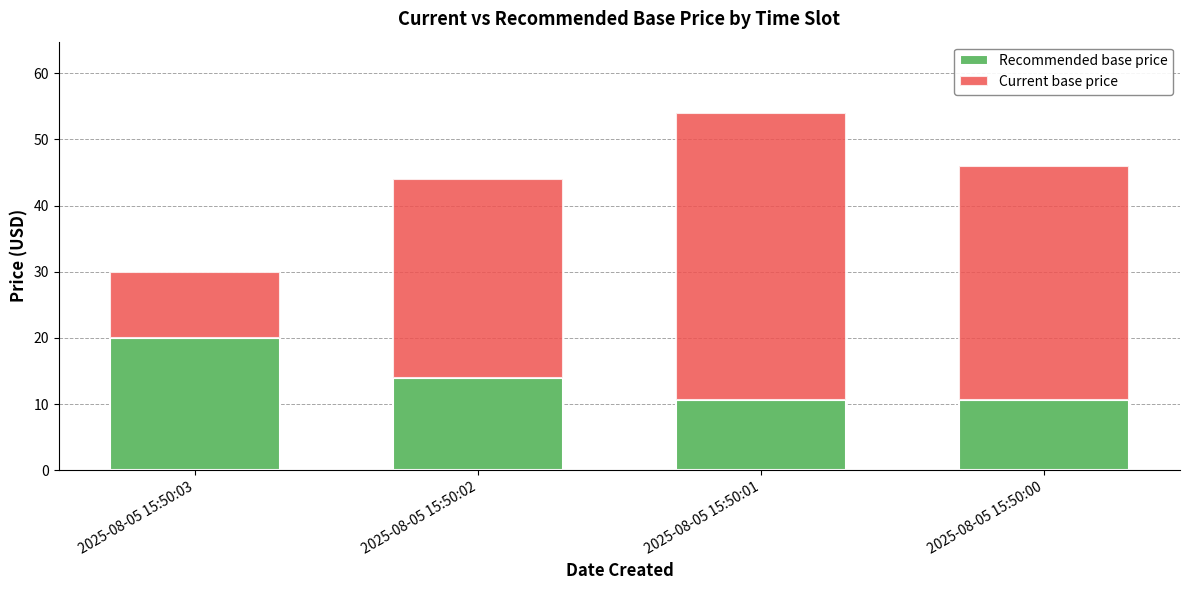

Where is Recommended base price nearest to the value 15?

2025-08-05 15:50:02